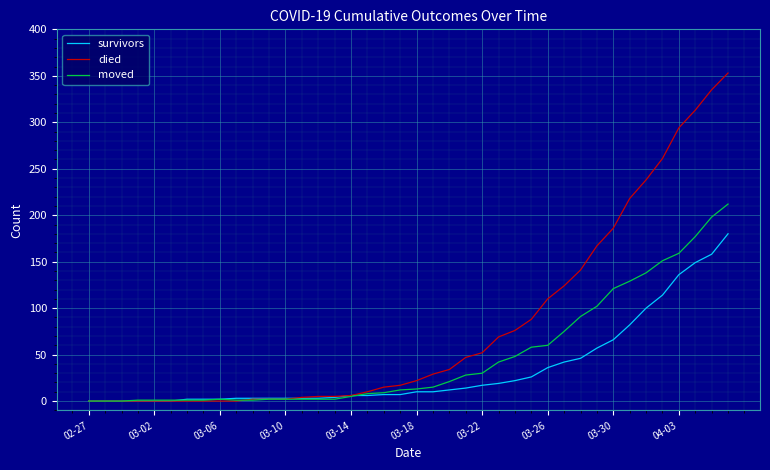

Which series has the largest total across all categories?

died